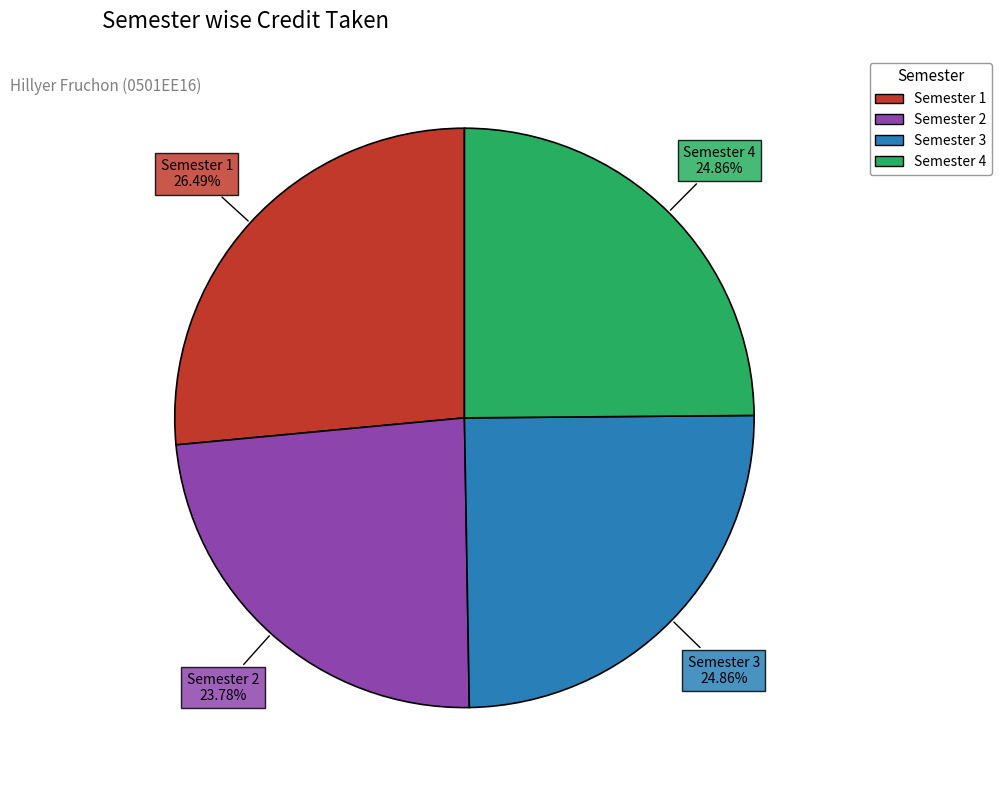

Is the sum of Semester 3 and Semester 2 greater than half?

No